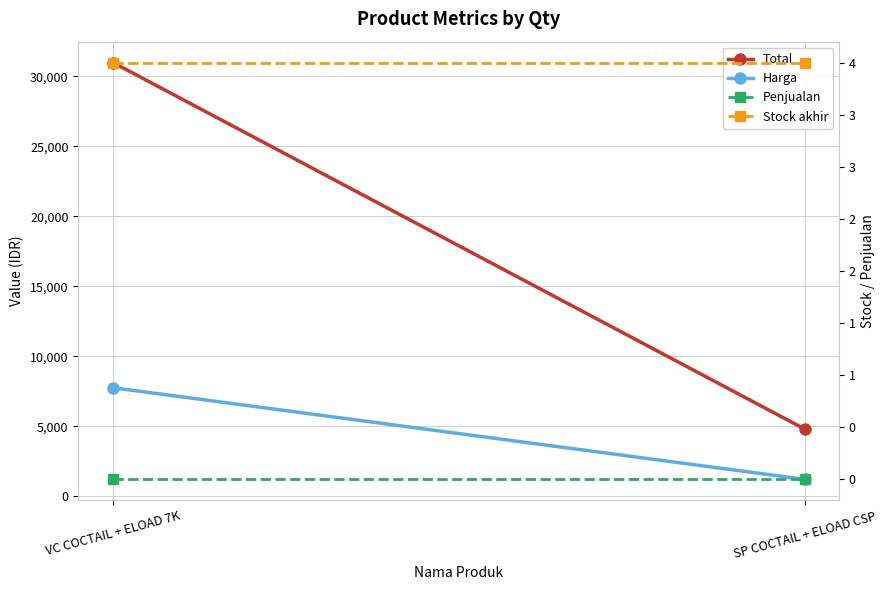

Which category has the highest value in the Harga series?

VC COCTAIL + ELOAD 7K